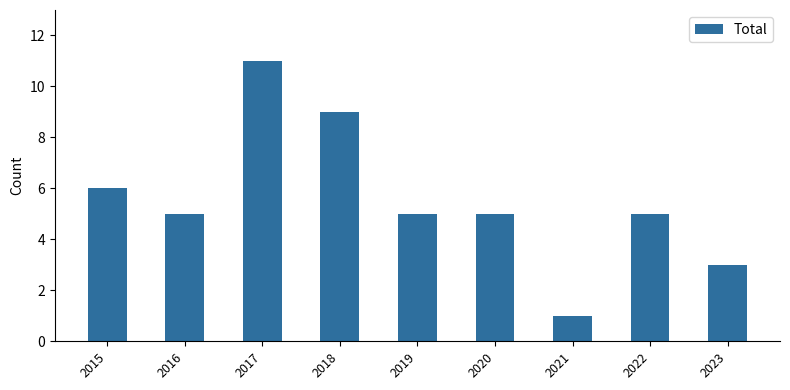

What is the smallest value displayed?

1